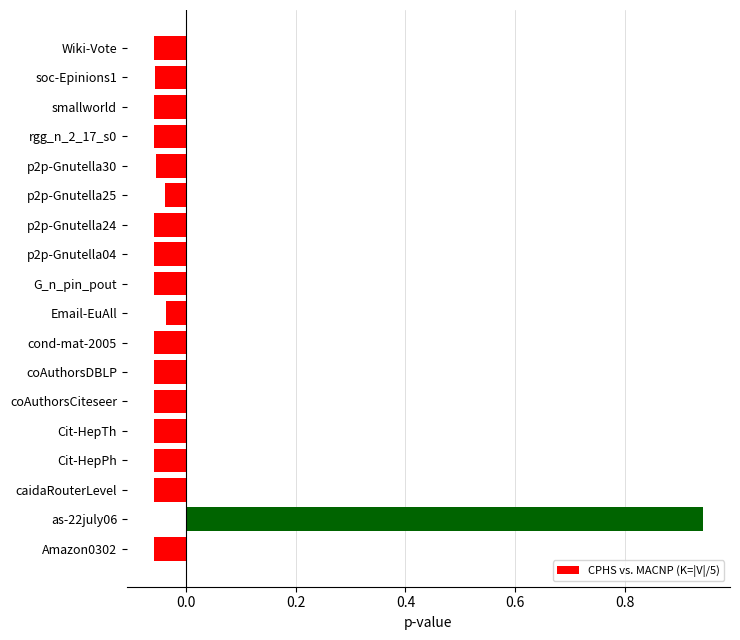

At which category does the chart reach its peak across all series?

as-22july06